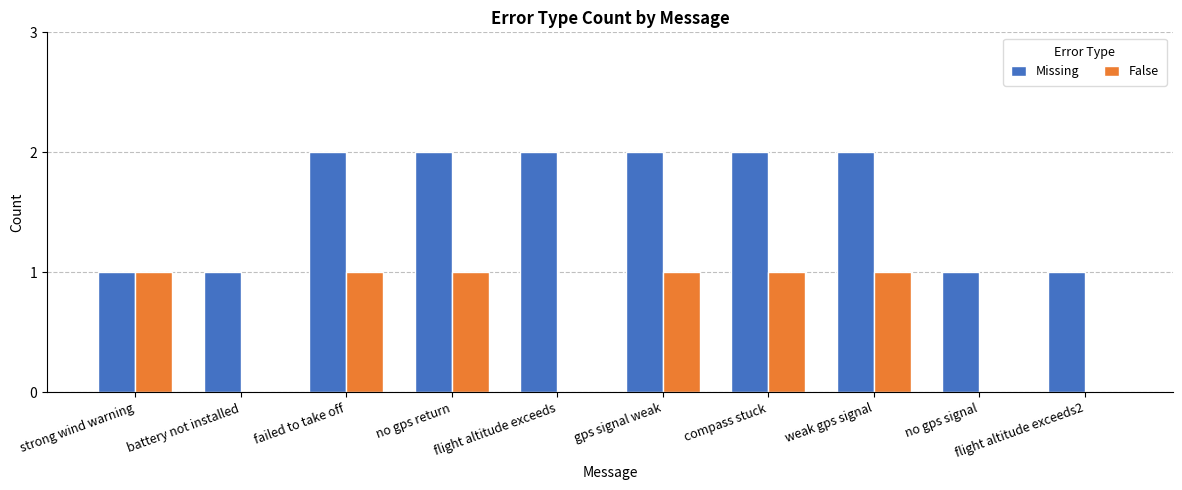

What is the sum of all Missing values?

16